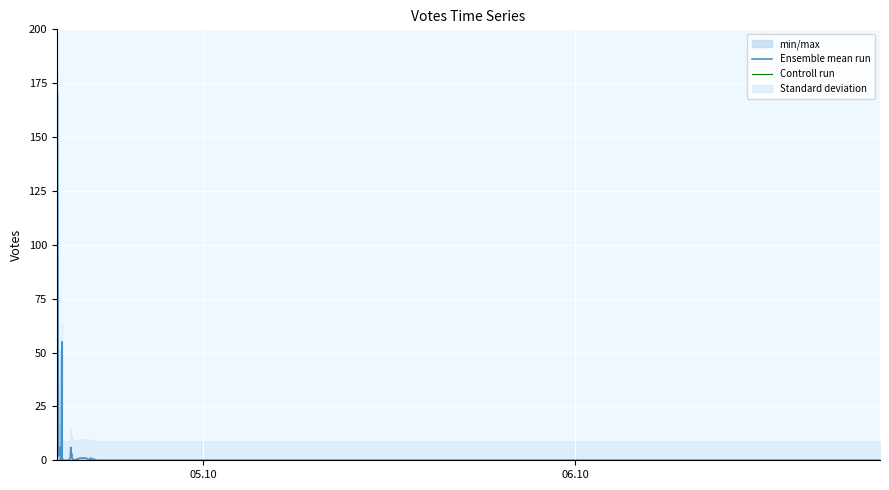

At how many categories does at least one series exceed 123?

1